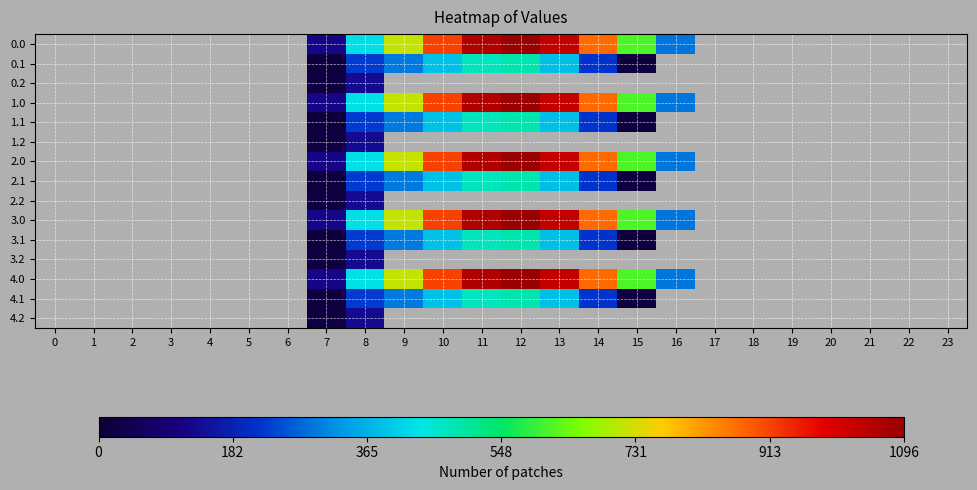

Reading left to right, list all the values displayed in this chart.

0.0: 0=0.0	1=0.0	2=0.0	3=0.0	4=0.0	5=0.0	6=0.0	7=120.6	8=430.3	9=716.9	10=916.2	11=1060.3	12=1096.7	13=1032.9	14=870.6	15=615.9	16=294.5	17=0.0	18=0.0	19=0.0	20=0.0	21=0.0	22=0.0	23=0.0
0.1: 0=0.0	1=0.0	2=0.0	3=0.0	4=0.0	5=0.0	6=0.0	7=17.7	8=227.5	9=295.9	10=388.1	11=471.7	12=485.4	13=382.7	14=219.2	15=17.3	16=0.0	17=0.0	18=0.0	19=0.0	20=0.0	21=0.0	22=0.0	23=0.0
0.2: 0=0.0	1=0.0	2=0.0	3=0.0	4=0.0	5=0.0	6=0.0	7=22.3	8=134.2	9=0.0	10=0.0	11=0.0	12=0.0	13=0.0	14=0.0	15=0.0	16=0.0	17=0.0	18=0.0	19=0.0	20=0.0	21=0.0	22=0.0	23=0.0
1.0: 0=0.0	1=0.0	2=0.0	3=0.0	4=0.0	5=0.0	6=0.0	7=120.6	8=430.3	9=716.9	10=916.2	11=1060.3	12=1096.7	13=1032.9	14=870.6	15=615.9	16=294.5	17=0.0	18=0.0	19=0.0	20=0.0	21=0.0	22=0.0	23=0.0
1.1: 0=0.0	1=0.0	2=0.0	3=0.0	4=0.0	5=0.0	6=0.0	7=17.7	8=227.5	9=295.9	10=388.1	11=471.7	12=485.4	13=382.7	14=219.2	15=17.3	16=0.0	17=0.0	18=0.0	19=0.0	20=0.0	21=0.0	22=0.0	23=0.0
1.2: 0=0.0	1=0.0	2=0.0	3=0.0	4=0.0	5=0.0	6=0.0	7=22.3	8=134.2	9=0.0	10=0.0	11=0.0	12=0.0	13=0.0	14=0.0	15=0.0	16=0.0	17=0.0	18=0.0	19=0.0	20=0.0	21=0.0	22=0.0	23=0.0
2.0: 0=0.0	1=0.0	2=0.0	3=0.0	4=0.0	5=0.0	6=0.0	7=120.6	8=430.3	9=716.9	10=916.2	11=1060.3	12=1096.7	13=1032.9	14=870.6	15=615.9	16=294.5	17=0.0	18=0.0	19=0.0	20=0.0	21=0.0	22=0.0	23=0.0
2.1: 0=0.0	1=0.0	2=0.0	3=0.0	4=0.0	5=0.0	6=0.0	7=17.7	8=227.5	9=295.9	10=388.1	11=471.7	12=485.4	13=382.7	14=219.2	15=17.3	16=0.0	17=0.0	18=0.0	19=0.0	20=0.0	21=0.0	22=0.0	23=0.0
2.2: 0=0.0	1=0.0	2=0.0	3=0.0	4=0.0	5=0.0	6=0.0	7=22.3	8=134.2	9=0.0	10=0.0	11=0.0	12=0.0	13=0.0	14=0.0	15=0.0	16=0.0	17=0.0	18=0.0	19=0.0	20=0.0	21=0.0	22=0.0	23=0.0
3.0: 0=0.0	1=0.0	2=0.0	3=0.0	4=0.0	5=0.0	6=0.0	7=120.6	8=430.3	9=716.9	10=916.2	11=1060.3	12=1096.7	13=1032.9	14=870.6	15=615.9	16=294.5	17=0.0	18=0.0	19=0.0	20=0.0	21=0.0	22=0.0	23=0.0
3.1: 0=0.0	1=0.0	2=0.0	3=0.0	4=0.0	5=0.0	6=0.0	7=17.7	8=227.5	9=295.9	10=388.1	11=471.7	12=485.4	13=382.7	14=219.2	15=17.3	16=0.0	17=0.0	18=0.0	19=0.0	20=0.0	21=0.0	22=0.0	23=0.0
3.2: 0=0.0	1=0.0	2=0.0	3=0.0	4=0.0	5=0.0	6=0.0	7=22.3	8=134.2	9=0.0	10=0.0	11=0.0	12=0.0	13=0.0	14=0.0	15=0.0	16=0.0	17=0.0	18=0.0	19=0.0	20=0.0	21=0.0	22=0.0	23=0.0
4.0: 0=0.0	1=0.0	2=0.0	3=0.0	4=0.0	5=0.0	6=0.0	7=120.6	8=430.3	9=716.9	10=916.2	11=1060.3	12=1096.7	13=1032.9	14=870.6	15=615.9	16=294.5	17=0.0	18=0.0	19=0.0	20=0.0	21=0.0	22=0.0	23=0.0
4.1: 0=0.0	1=0.0	2=0.0	3=0.0	4=0.0	5=0.0	6=0.0	7=17.7	8=227.5	9=295.9	10=388.1	11=471.7	12=485.4	13=382.7	14=219.2	15=17.3	16=0.0	17=0.0	18=0.0	19=0.0	20=0.0	21=0.0	22=0.0	23=0.0
4.2: 0=0.0	1=0.0	2=0.0	3=0.0	4=0.0	5=0.0	6=0.0	7=22.3	8=134.2	9=0.0	10=0.0	11=0.0	12=0.0	13=0.0	14=0.0	15=0.0	16=0.0	17=0.0	18=0.0	19=0.0	20=0.0	21=0.0	22=0.0	23=0.0